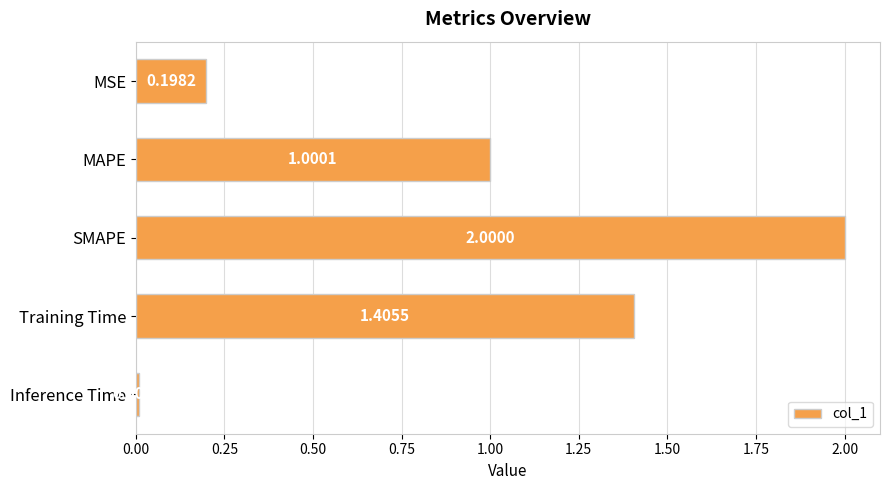

Which category has the lowest value across all series?

Inference Time